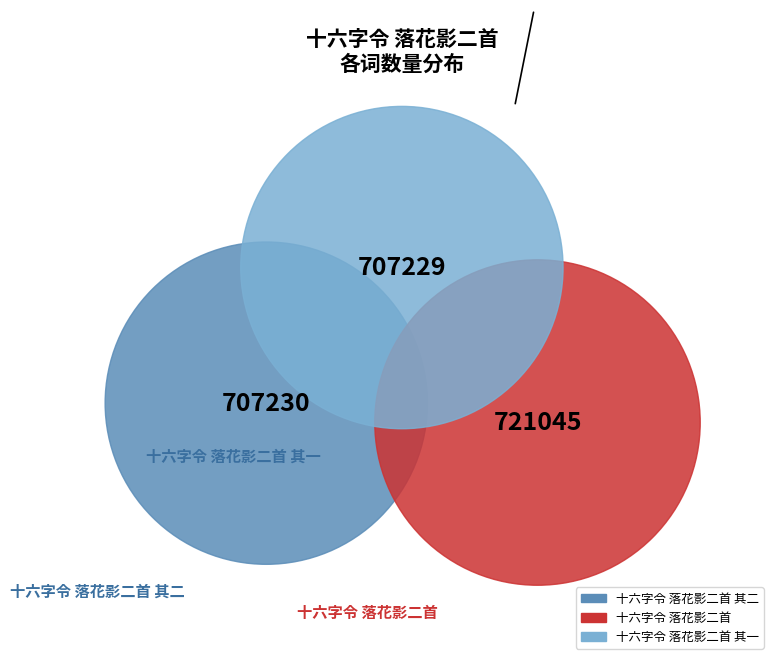

Rank the categories by value from highest to lowest.

十六字令 落花影二首, 十六字令 落花影二首 其二, 十六字令 落花影二首 其一